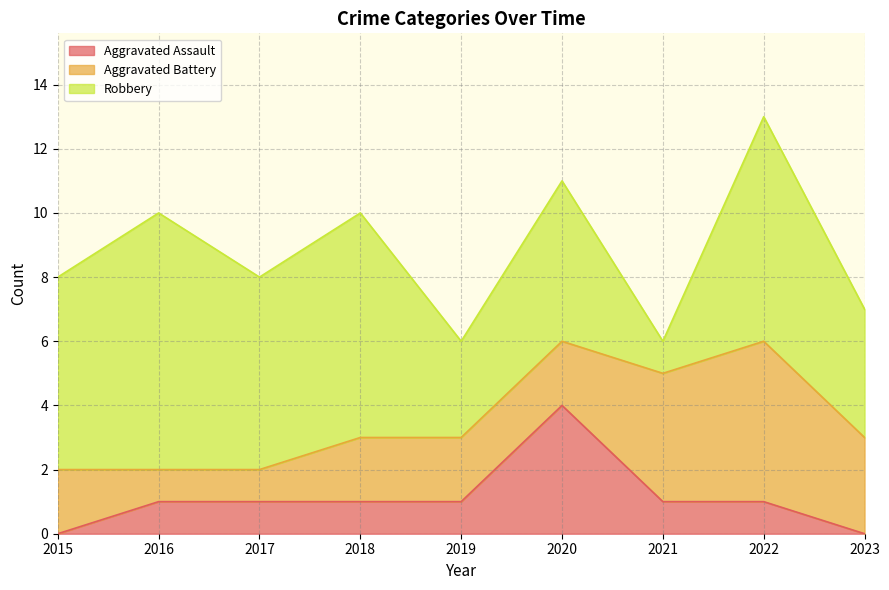

The Aggravated Battery series shows 1 at 2018. True or false?

False